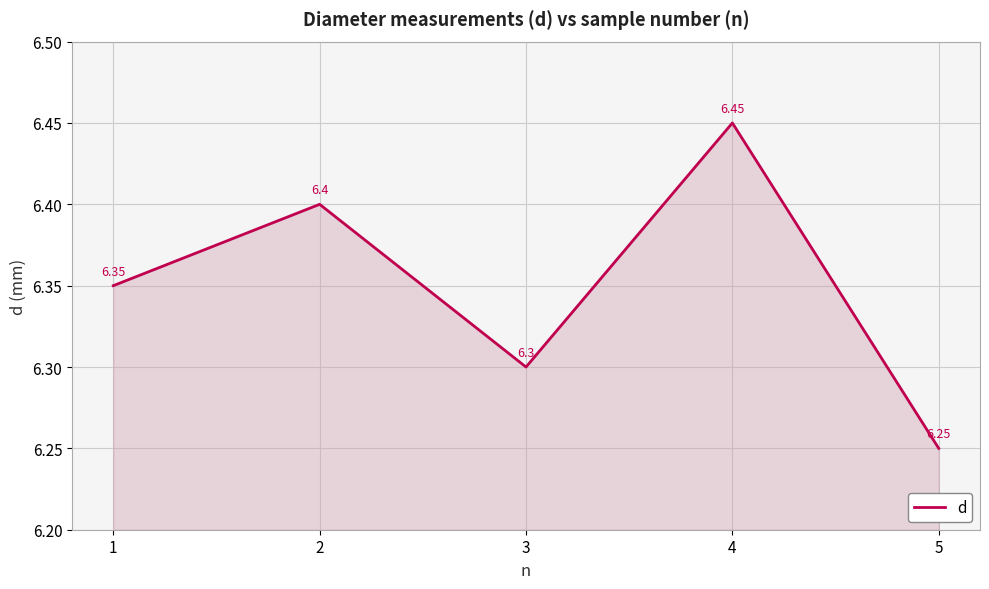

How many lines are shown in the chart?

1